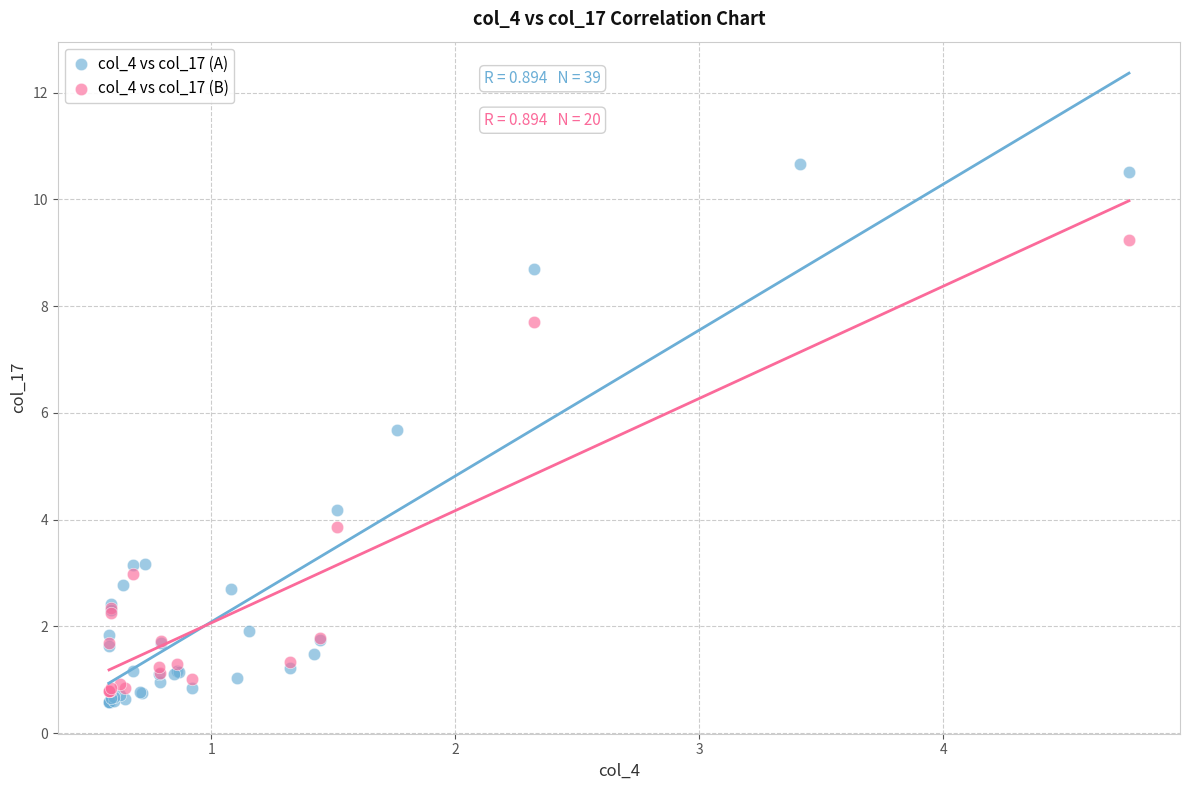

Which series reaches the maximum Y coordinate?

col_4 vs col_17 (A)